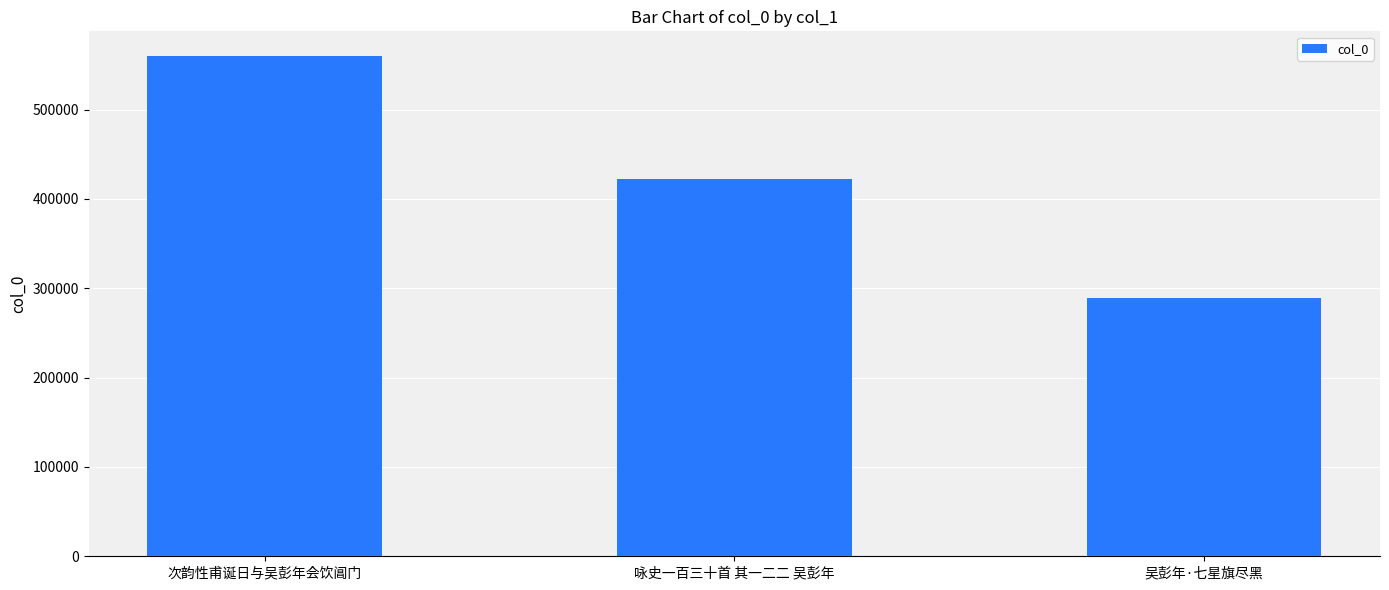

What is the difference between the maximum and minimum values?

270516